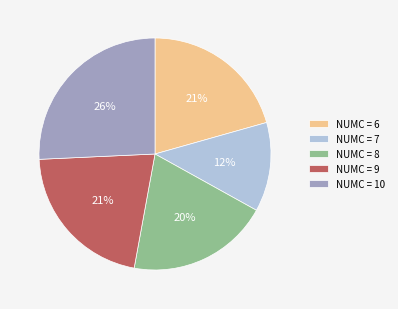

Between NUMC = 6 and NUMC = 10, which is larger?

NUMC = 10